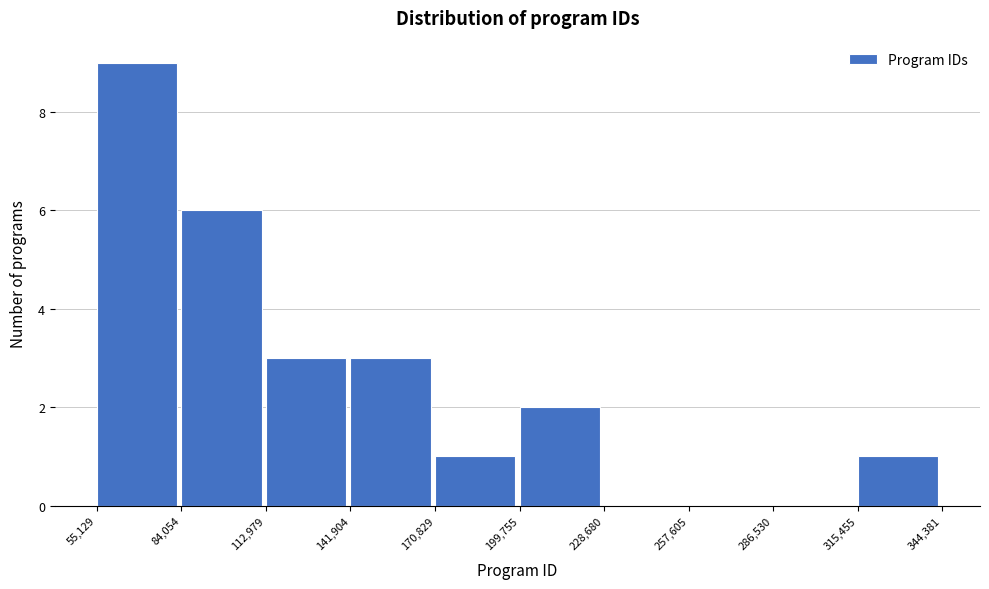

What is the height of the bar covering 112,979 to 141,904 on the x-axis? The values are not printed on the chart, so give them approximately, as read against the axis.

3